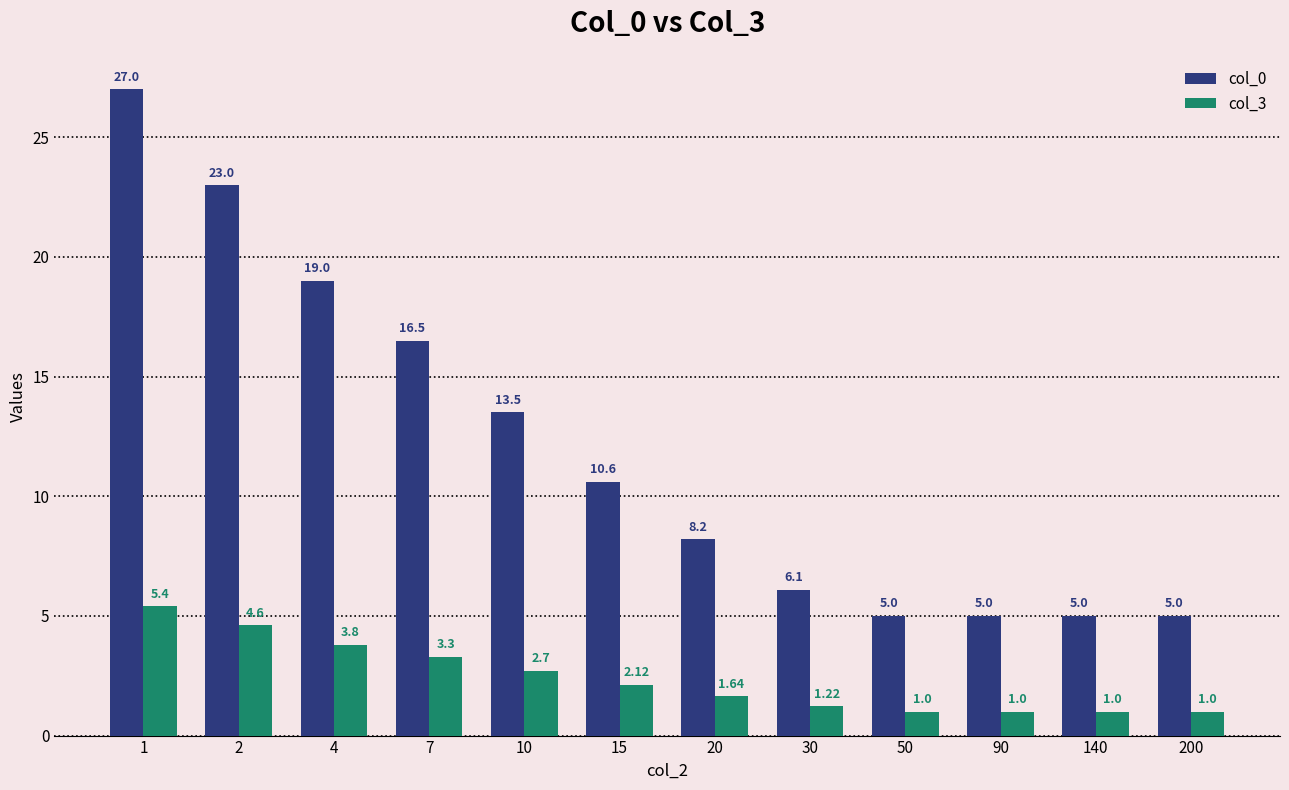

List the series in order of their peak value, lowest first.

col_3, col_0